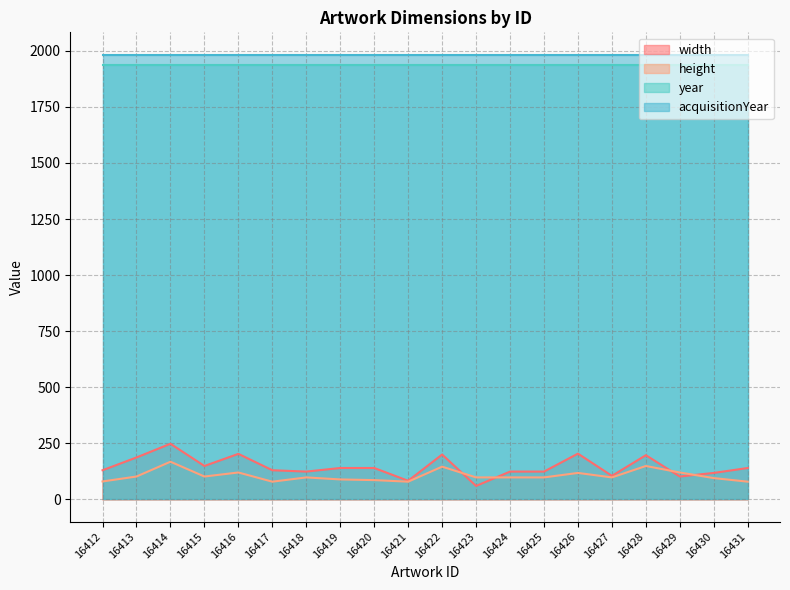

Which category has the lowest value in the width series?

16423